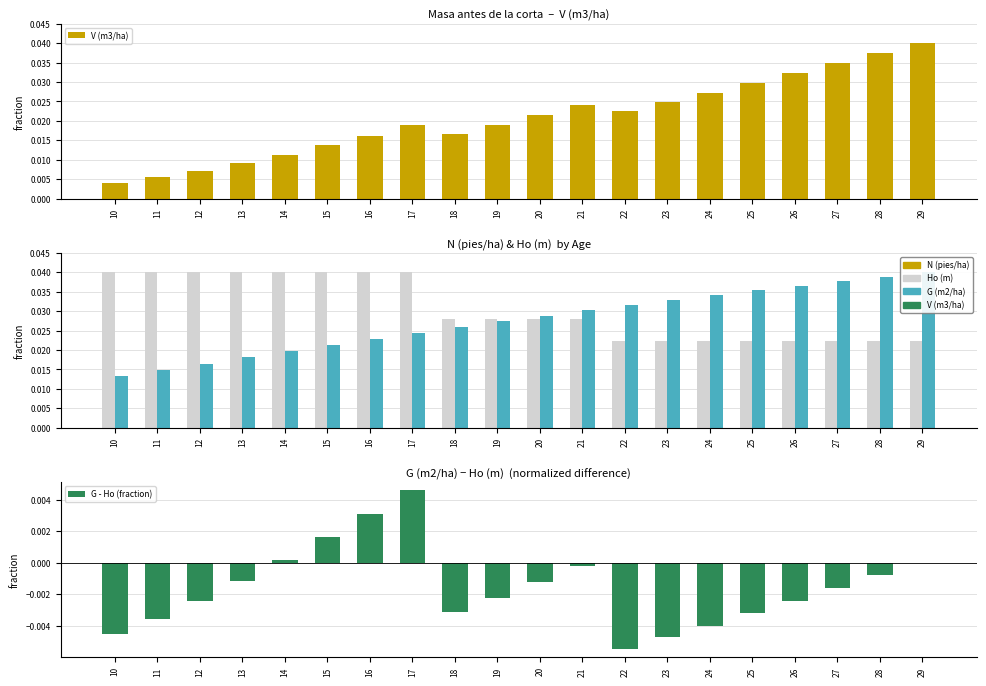

At which category does the chart reach its minimum across all series?

22